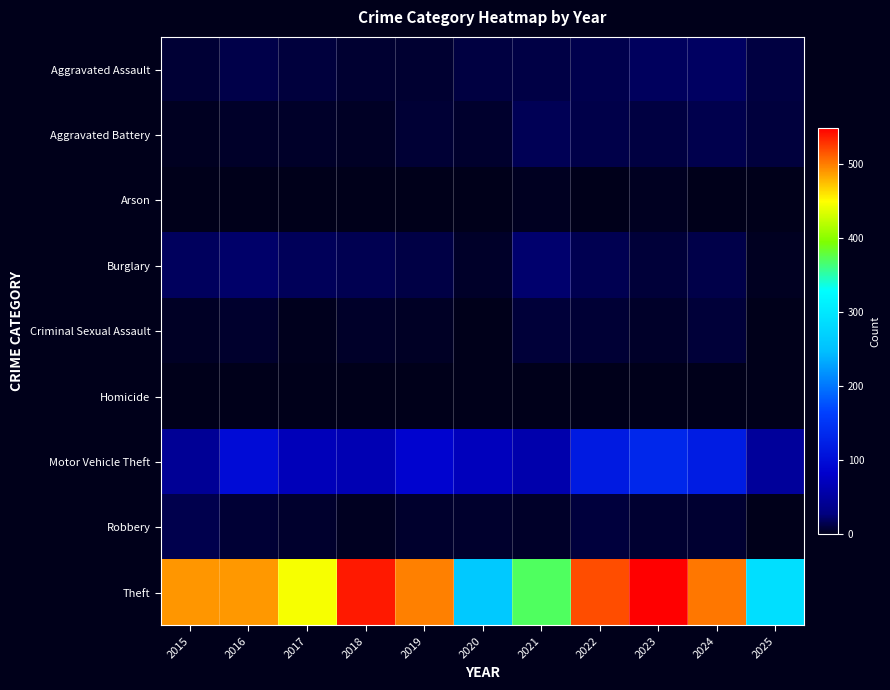

How many distinct data groups are displayed?

9